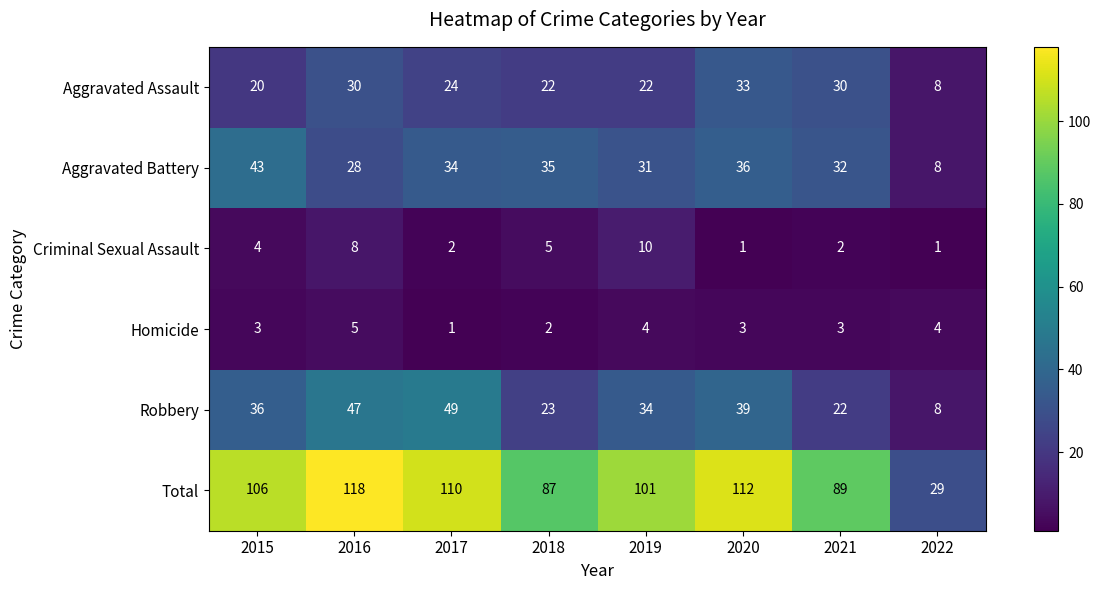

Which series has the largest range (max minus min)?

Total